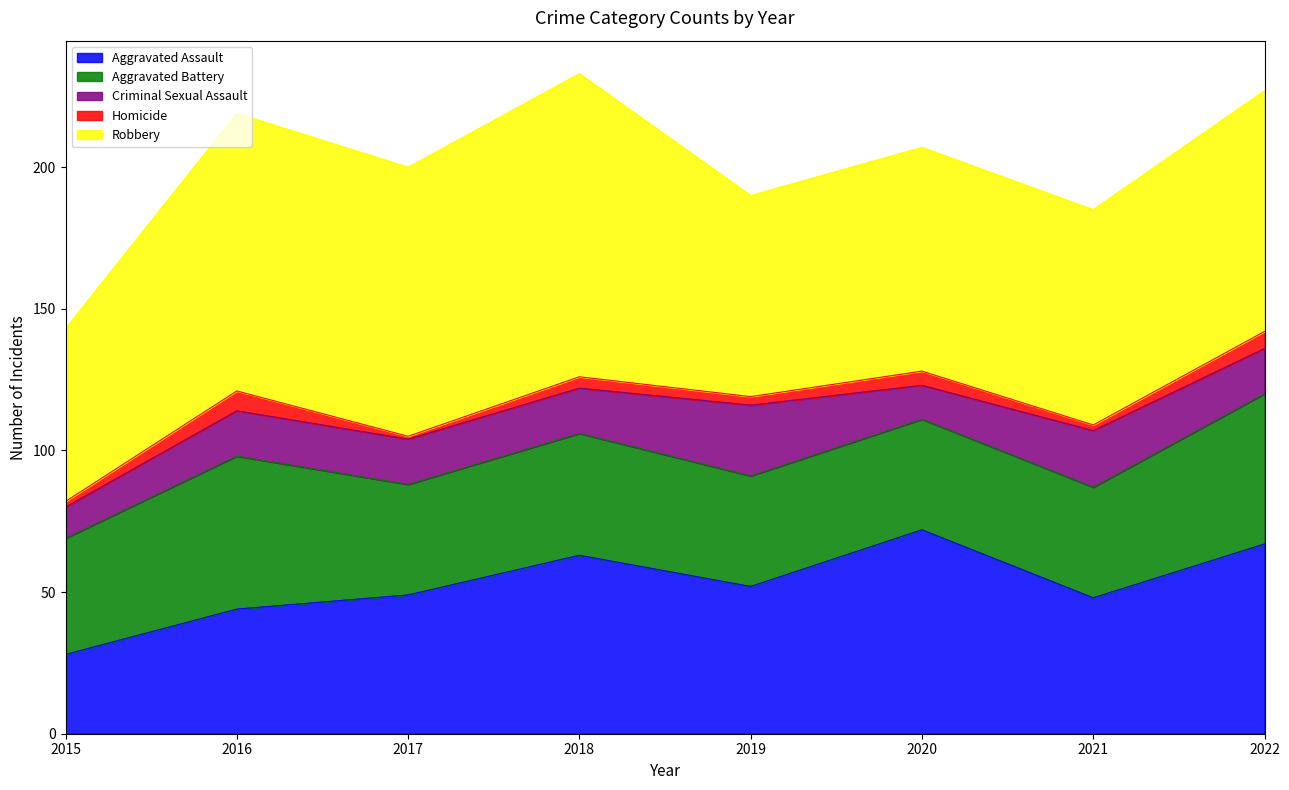

True or false: Aggravated Assault has a value of 72 at 2020.

True